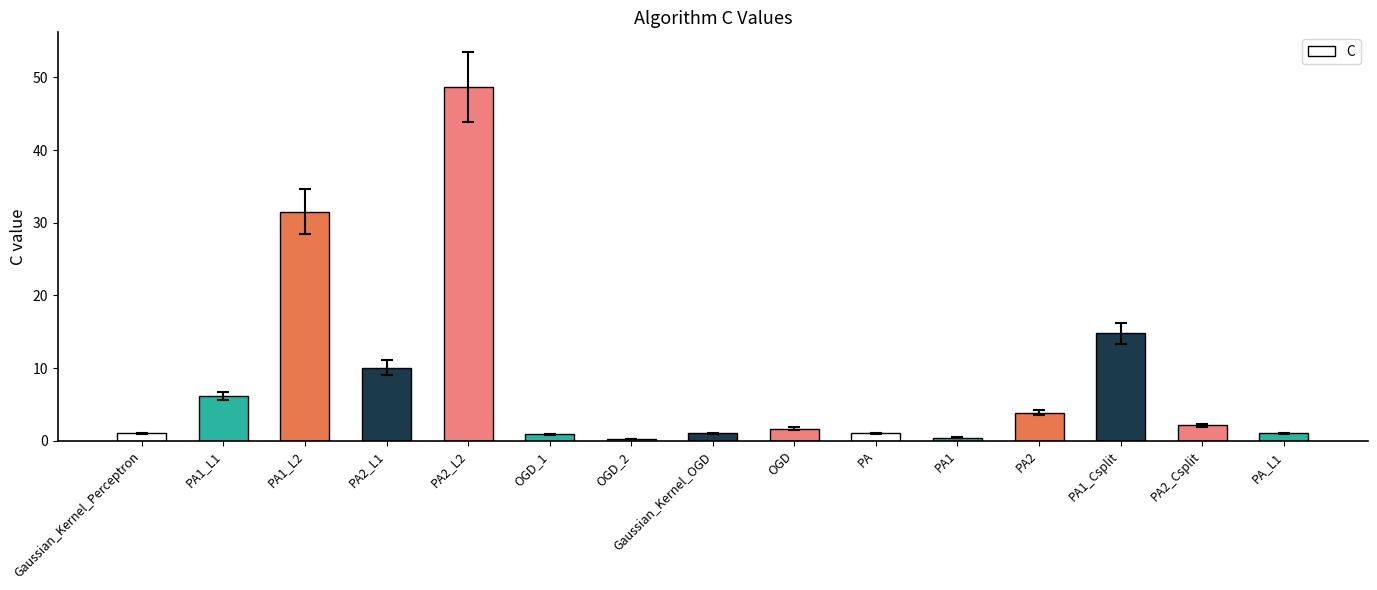

At which label is the value closest to 24?

PA1_L2